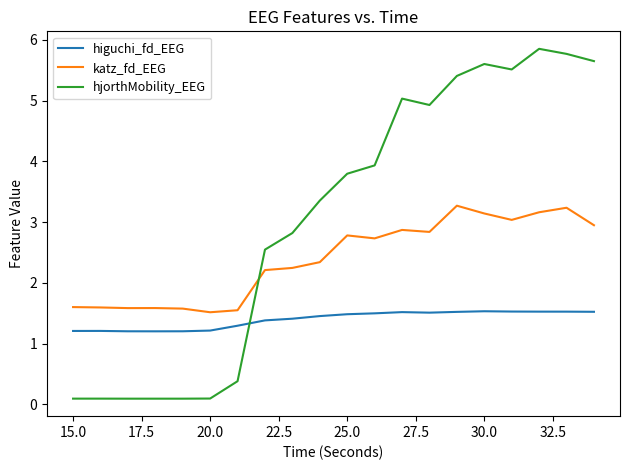

Which series has the widest spread of values?

hjorthMobility_EEG